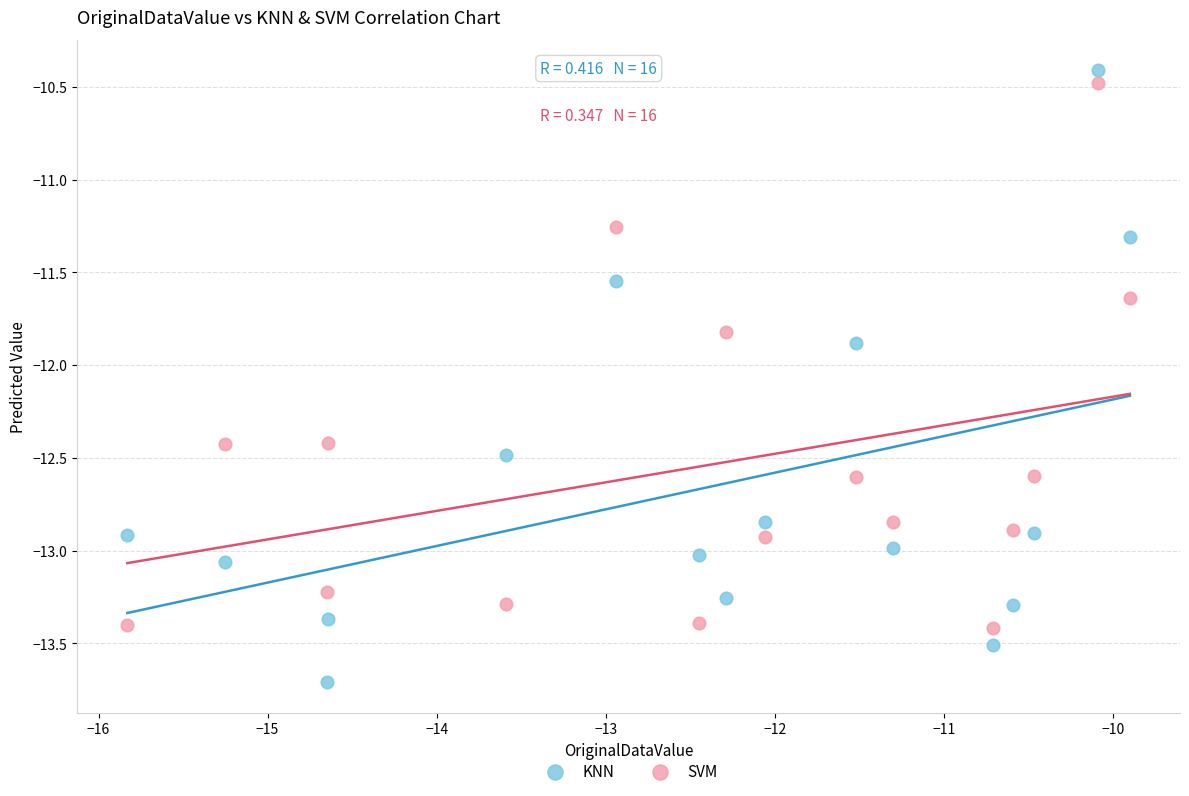

What are all the series names shown in the legend?

KNN, SVM